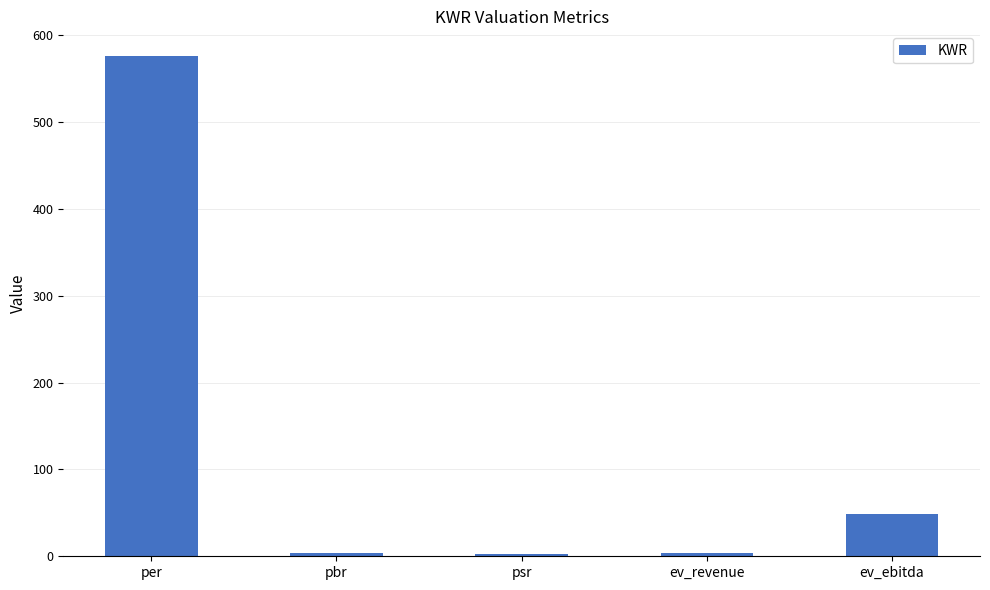

True or false: the data shows 3.6 at ev_revenue.

True